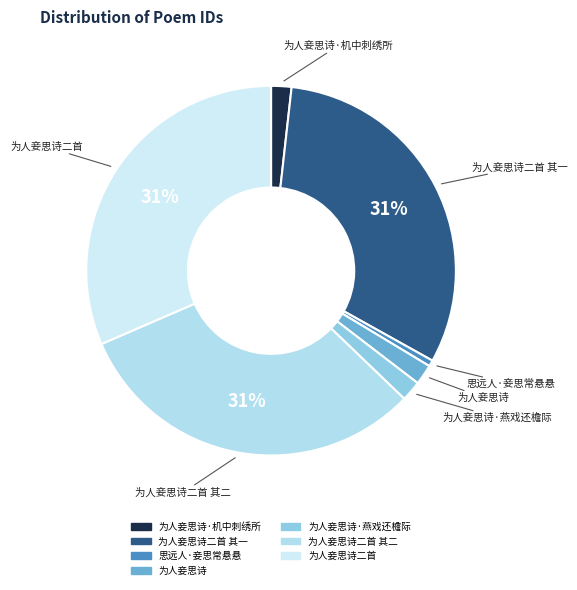

How many segments does this pie chart have?

7